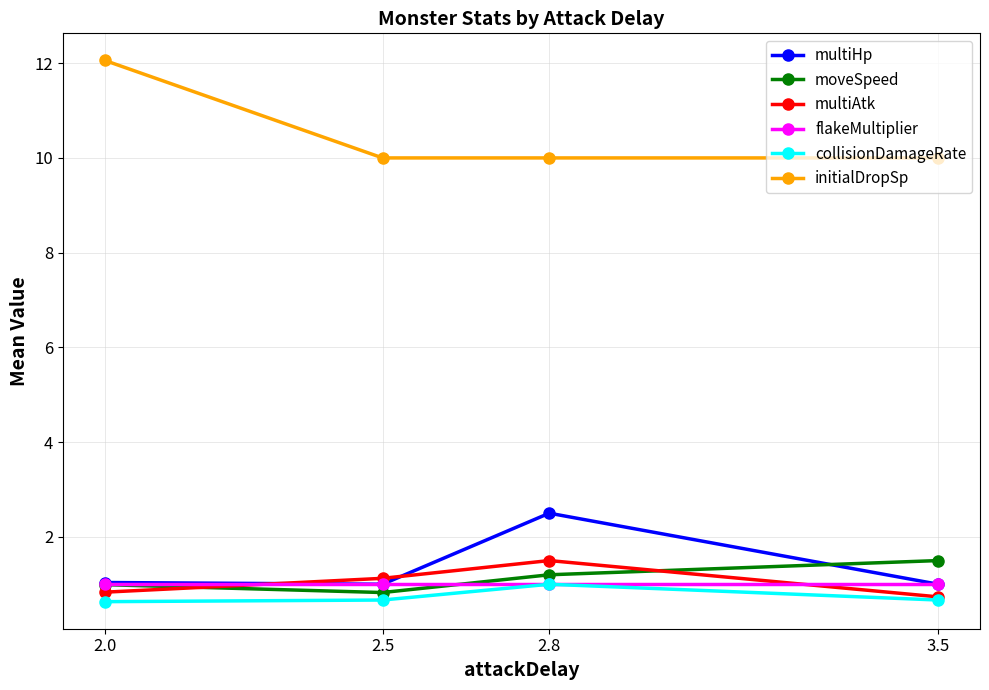

At how many categories does at least one series exceed 11?

1